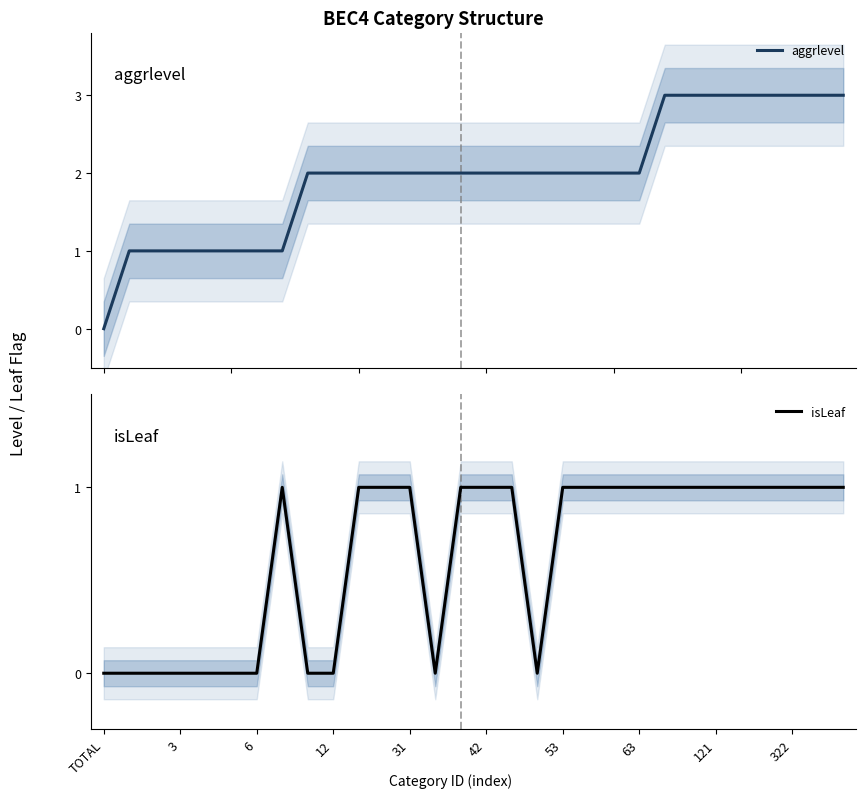

True or false: isLeaf has a value of 0 at 3.

True